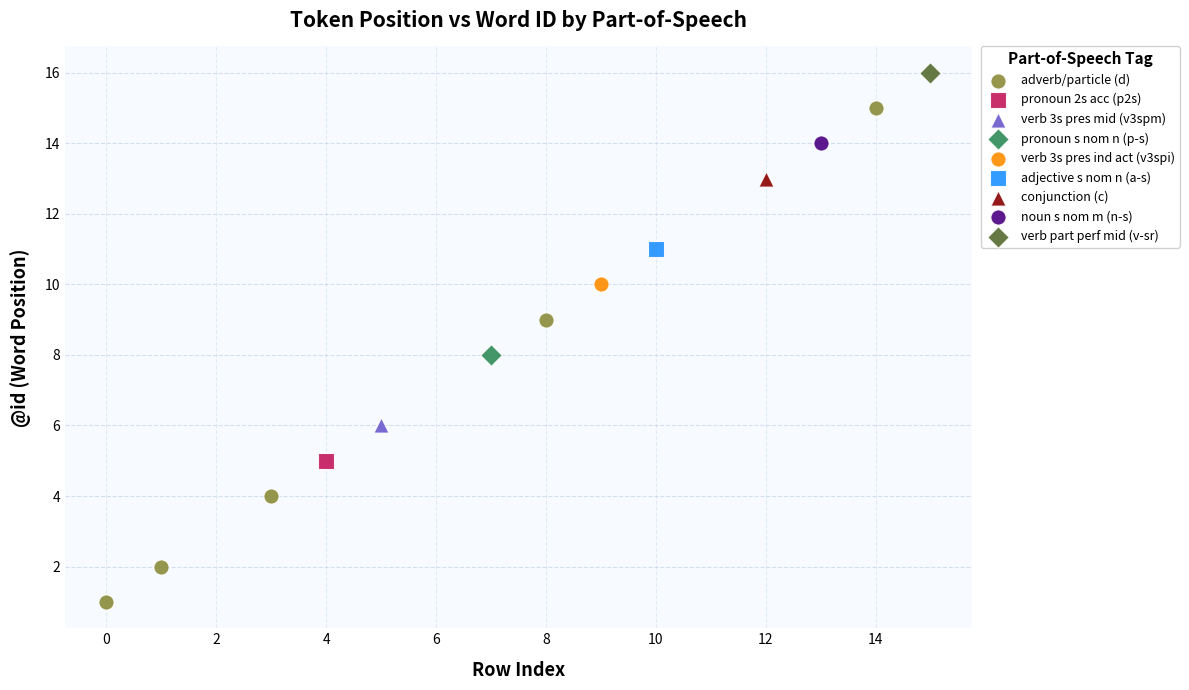

What are all the series names shown in the legend?

adverb/particle (d), pronoun 2s acc (p2s), verb 3s pres mid (v3spm), pronoun s nom n (p-s), verb 3s pres ind act (v3spi), adjective s nom n (a-s), conjunction (c), noun s nom m (n-s), verb part perf mid (v-sr)